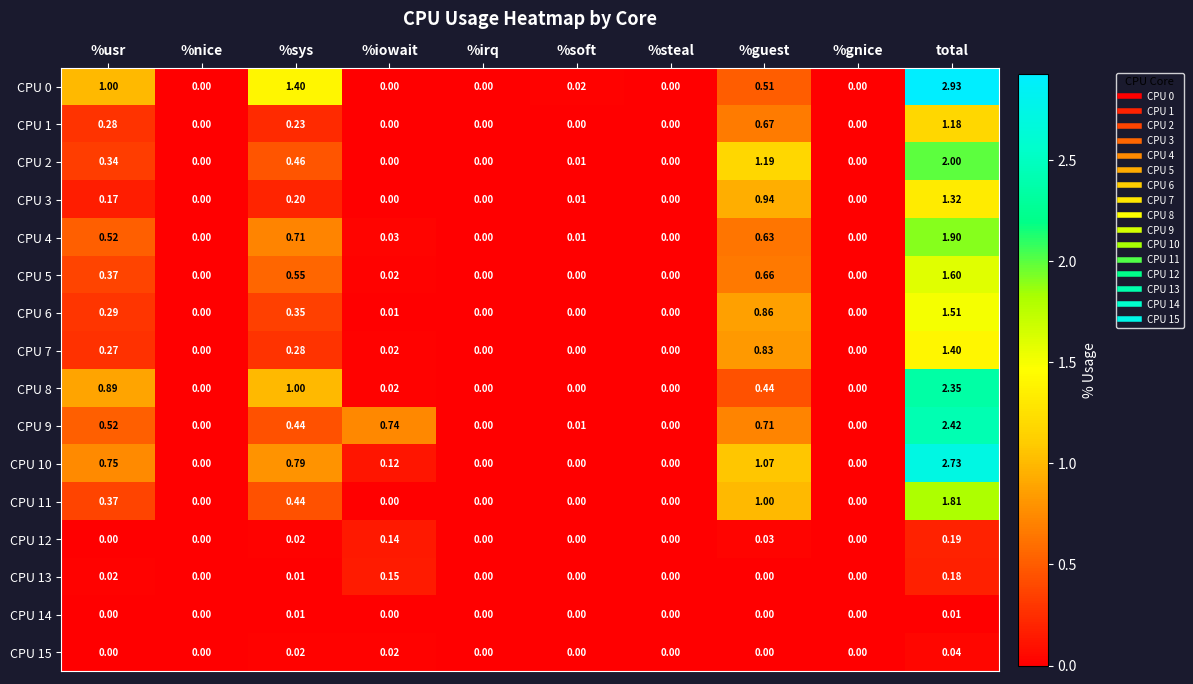

Is the value of CPU 4 at %guest greater than the value of CPU 15 at %usr?

Yes